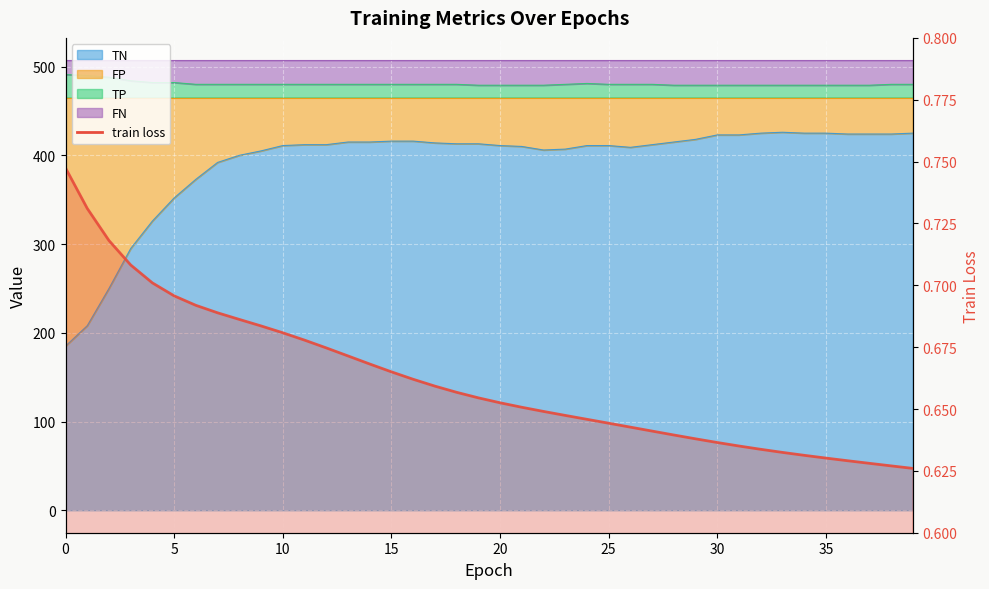

Read the value at 14.

0.7